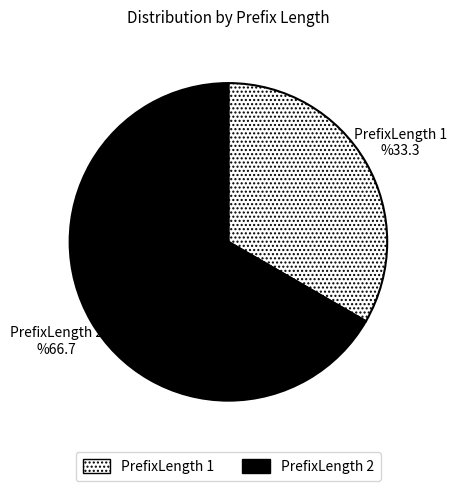

Is there any slice that represents more than half of the pie?

Yes